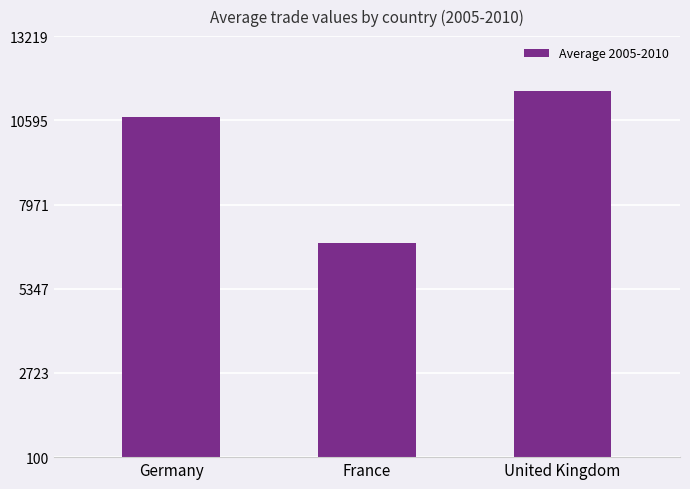

What is the label of the 3rd bar from the left?

United Kingdom